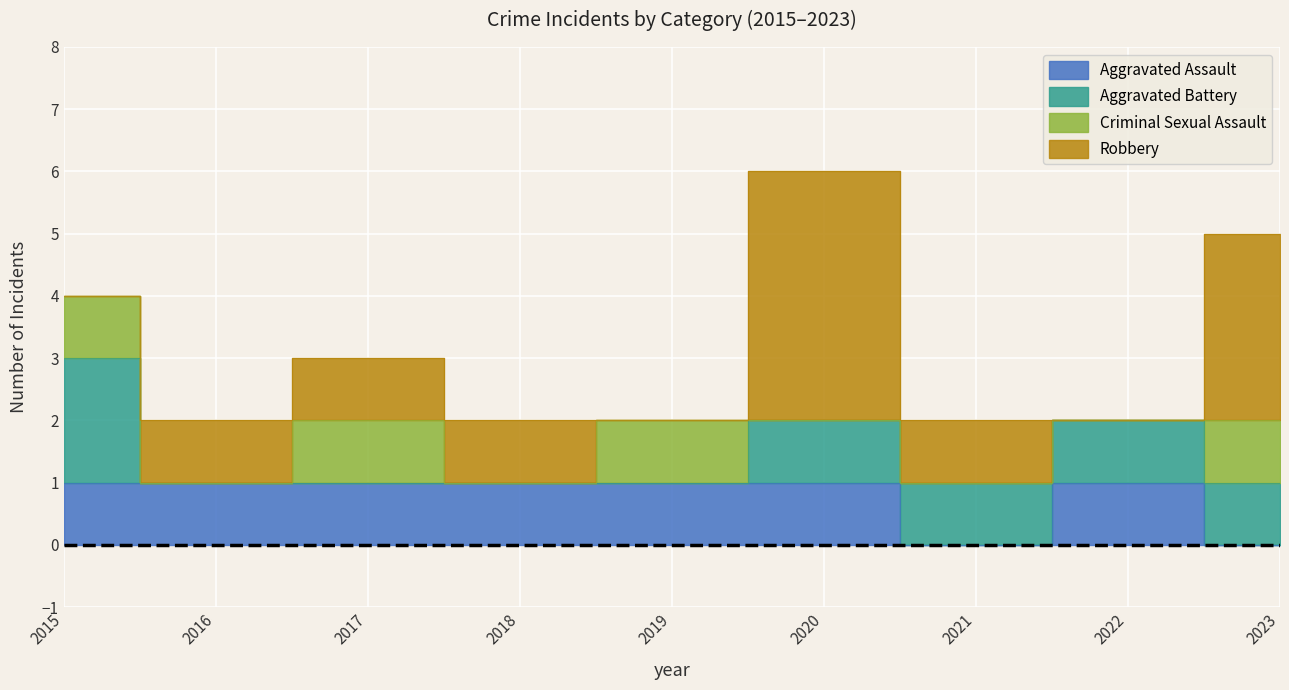

Which has a higher value, 2021 or 2019?

2019